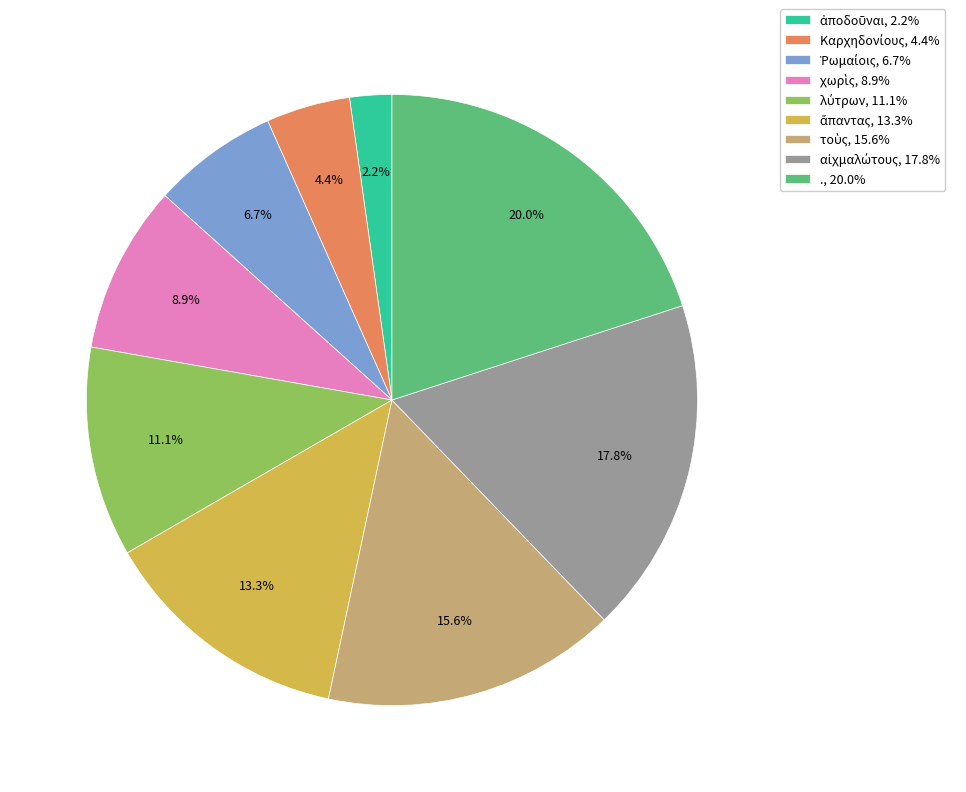

Is there a majority slice in this chart?

No